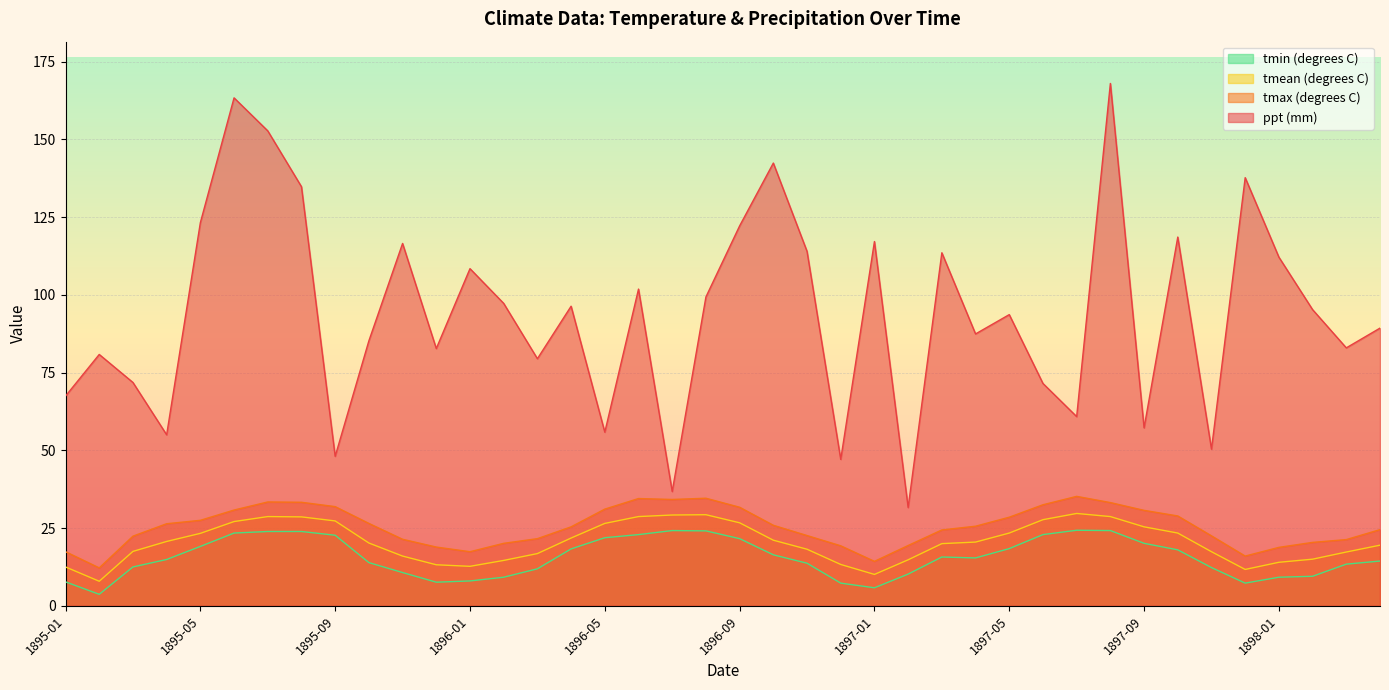

What position from the left is 1897-08?

32